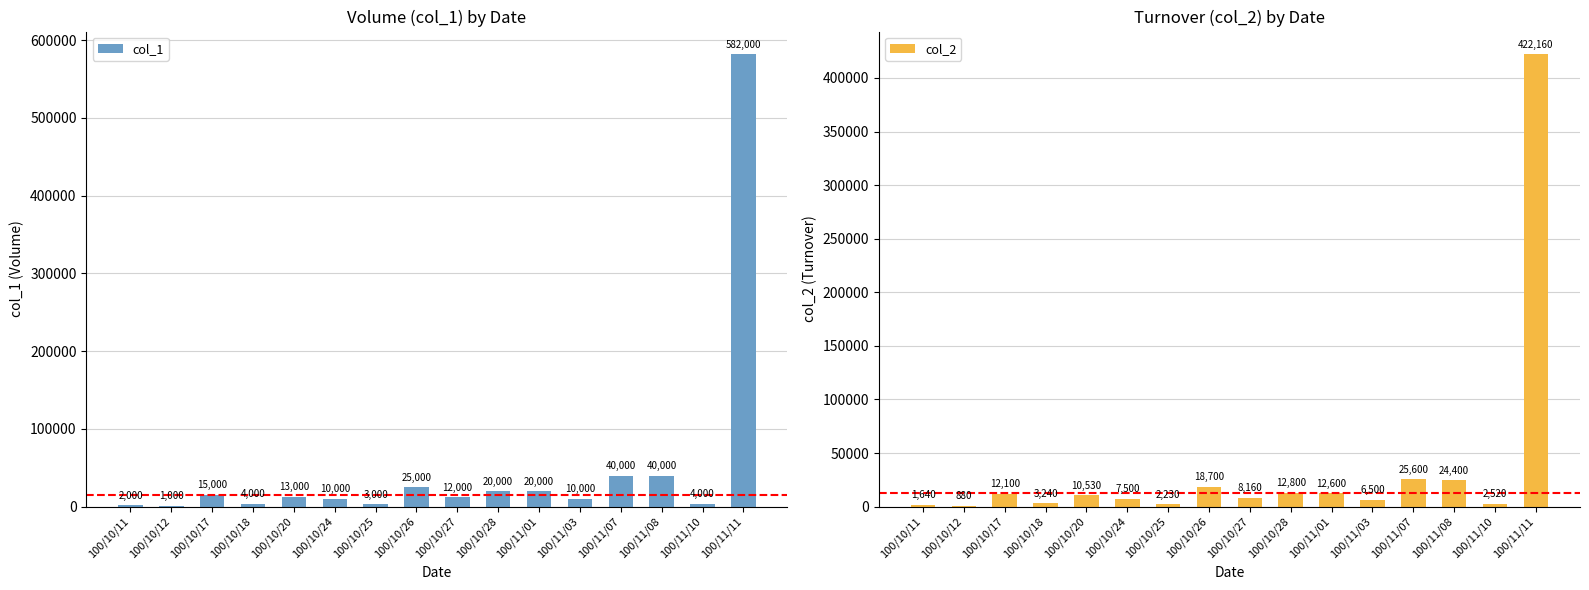

Reading right to left, list all the values displayed in this chart.

col_1: 582000	4000	40000	40000	10000	20000	20000	12000	25000	3000	10000	13000	4000	15000	1000	2000
col_2: 422160	2520	24400	25600	6500	12600	12800	8160	18700	2230	7500	10530	3240	12100	880	1640